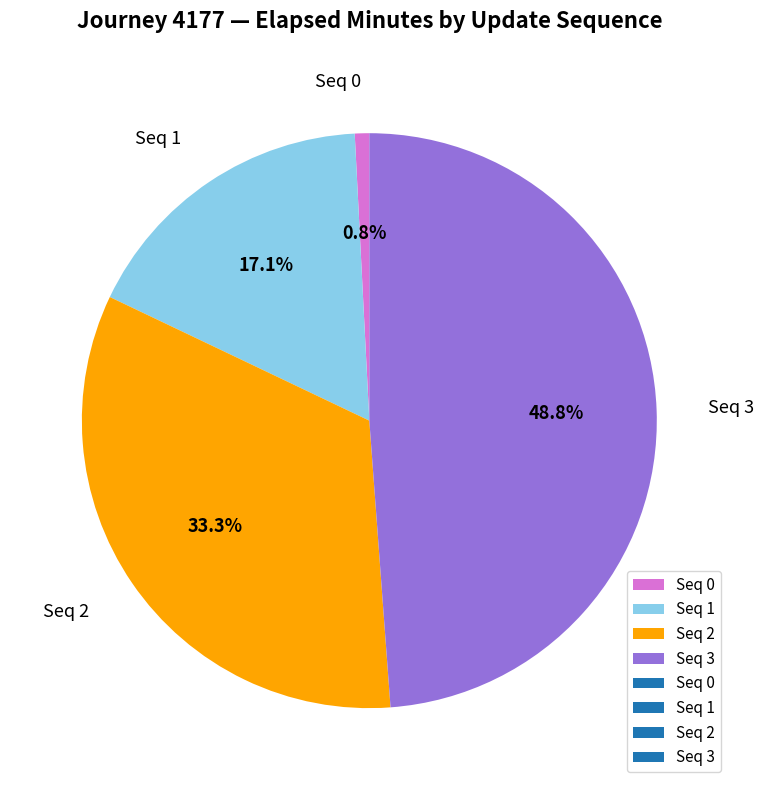

Rank the categories by value from lowest to highest.

Seq 0, Seq 1, Seq 2, Seq 3